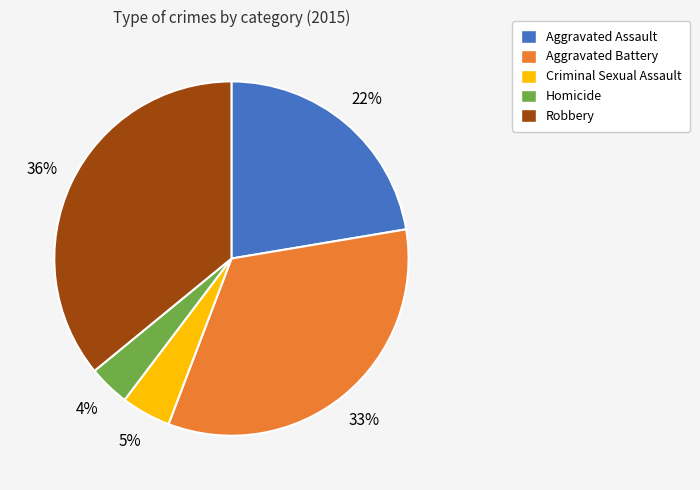

To the nearest percent, what is the difference between the largest and smallest slice percentages?

32%